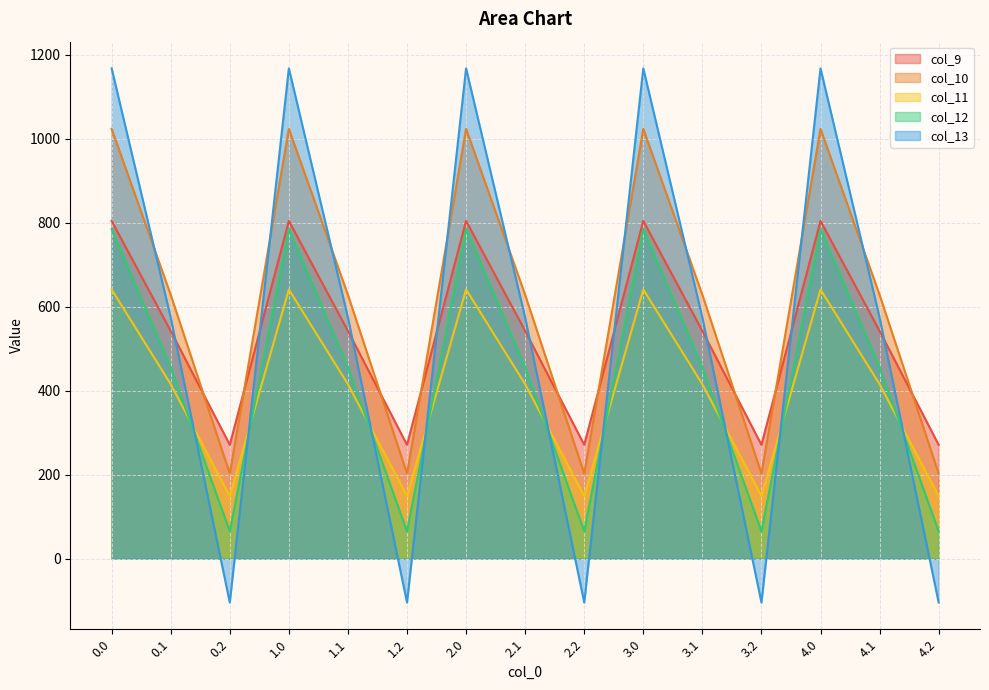

What position from the right is 0.2?

13